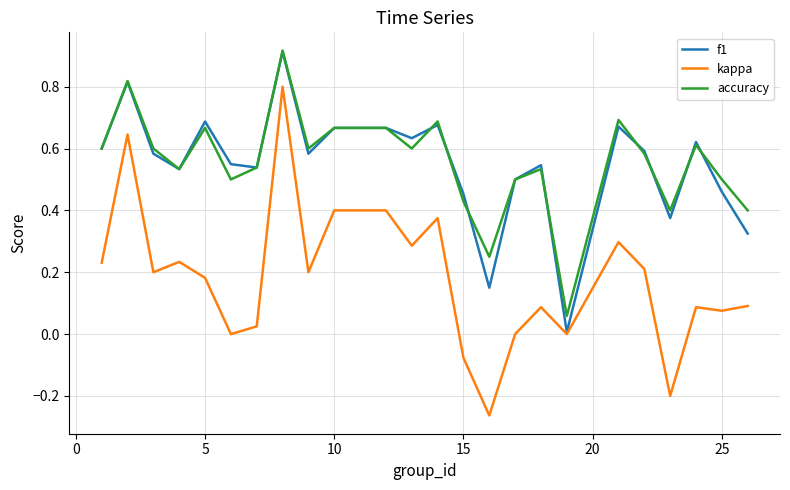

Reading right to left, transcribe all the data shown in this chart.

f1: 0.3	0.5	0.6	0.4	0.6	0.7	0.0	0.5	0.5	0.2	0.5	0.7	0.6	0.7	0.7	0.6	0.9	0.5	0.5	0.7	0.5	0.6	0.8	0.6
kappa: 0.1	0.1	0.1	-0.2	0.2	0.3	0.0	0.1	0.0	-0.3	-0.1	0.4	0.3	0.4	0.4	0.2	0.8	0.0	0.0	0.2	0.2	0.2	0.6	0.2
accuracy: 0.4	0.5	0.6	0.4	0.6	0.7	0.1	0.5	0.5	0.2	0.4	0.7	0.6	0.7	0.7	0.6	0.9	0.5	0.5	0.7	0.5	0.6	0.8	0.6